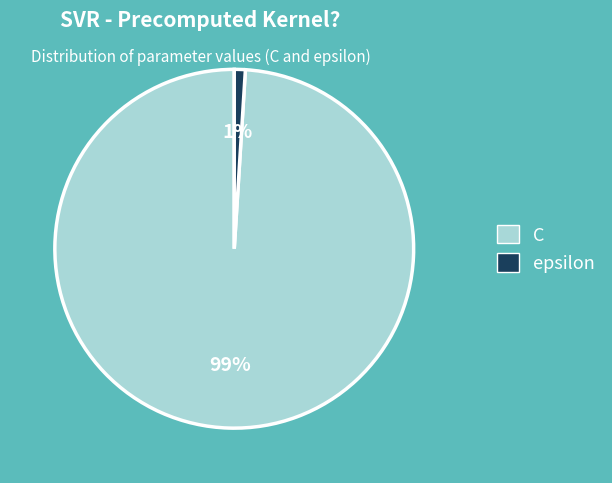

Does C account for over 50% of the chart?

Yes